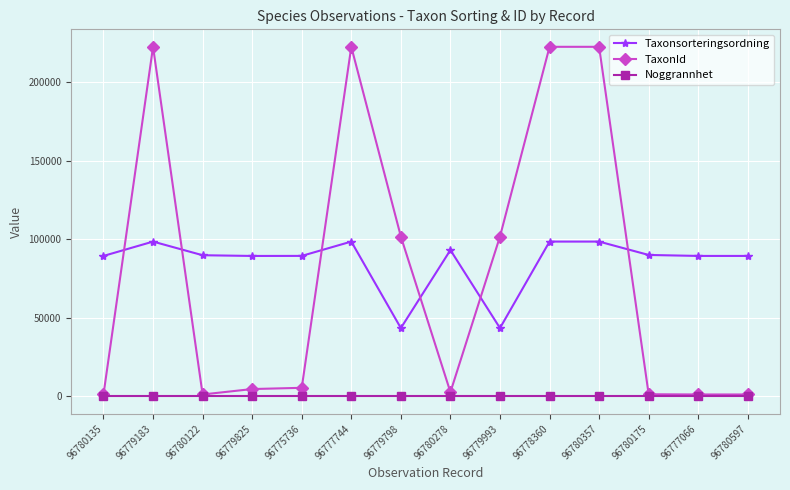

Is the value of Taxonsorteringsordning at 96779798 greater than the value of Noggrannhet at 96777744?

Yes